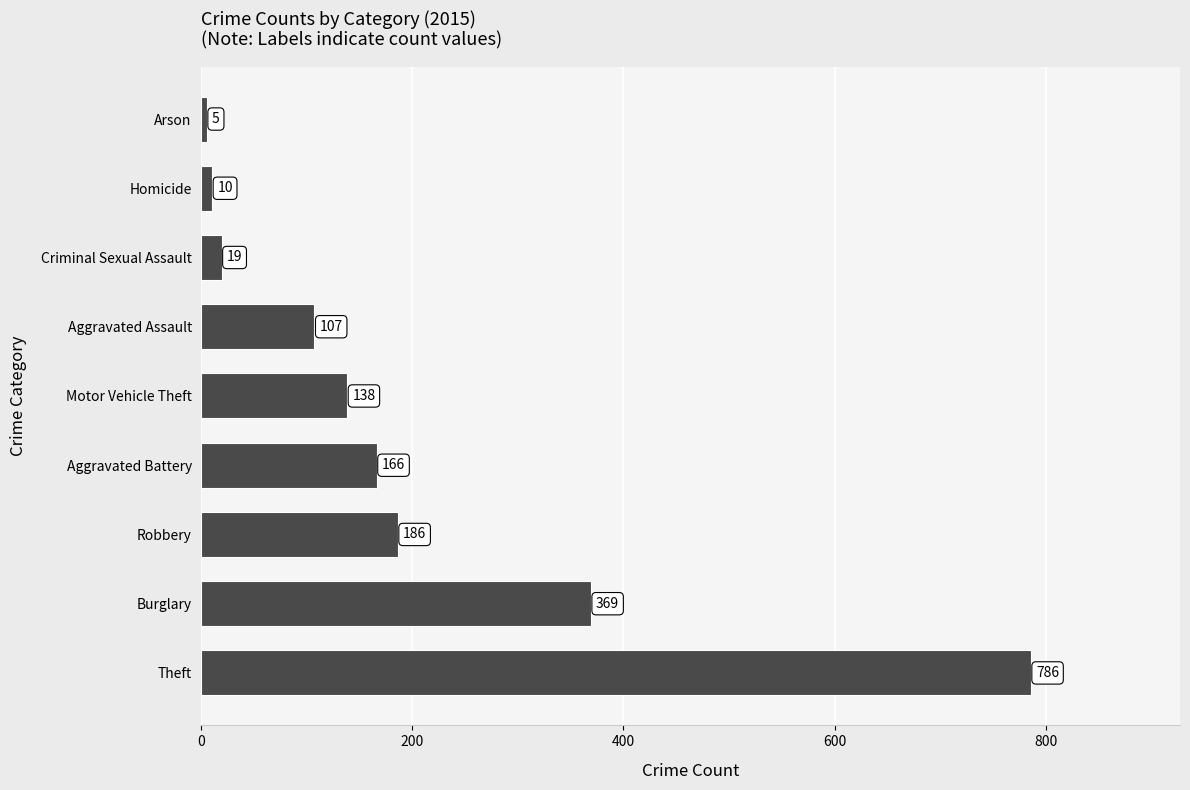

What is the smallest value displayed?

5